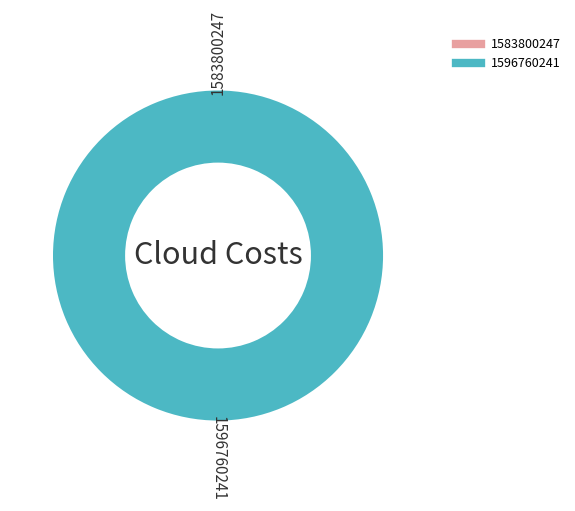

Rank the categories by value from highest to lowest.

1596760241, 1583800247